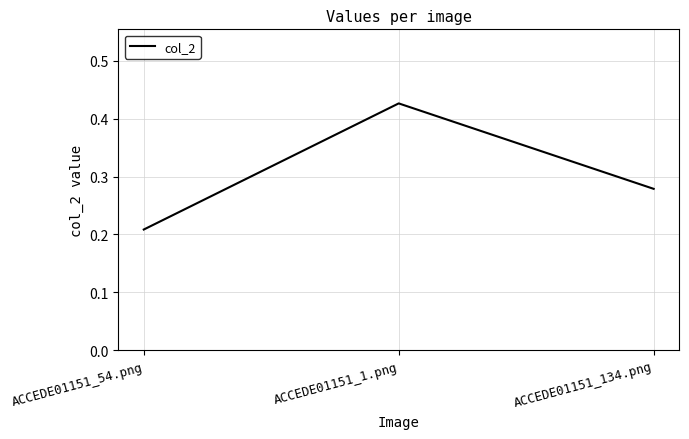

Rank the categories by value from lowest to highest.

ACCEDE01151_54.png, ACCEDE01151_134.png, ACCEDE01151_1.png